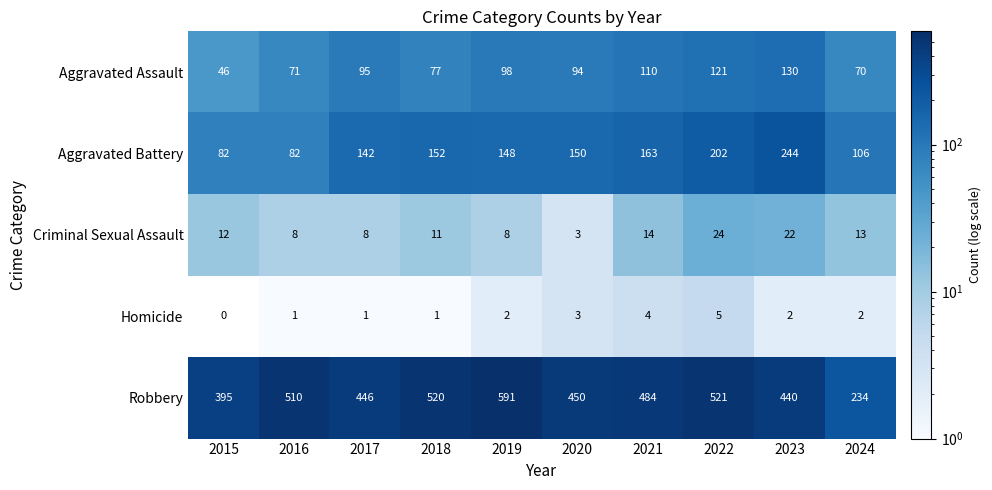

Between 2021 and 2024, which series saw the biggest shift?

Robbery